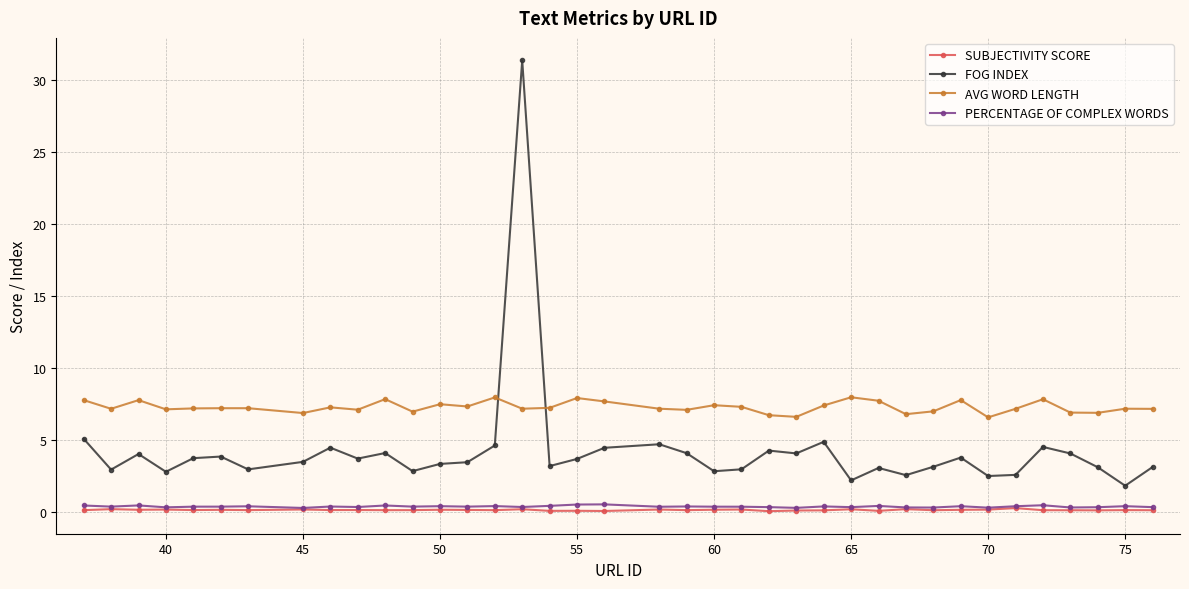

What is the value of the PERCENTAGE OF COMPLEX WORDS point at the 15th from the left?

0.4